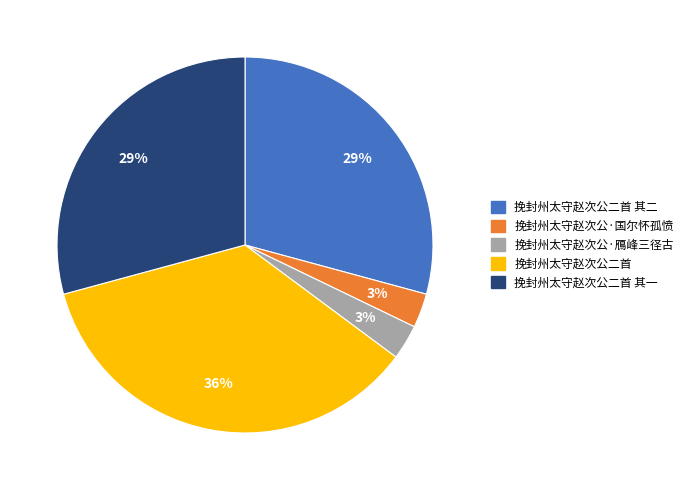

To the nearest percent, what portion does 挽封州太守赵次公·鴈峰三径古 represent?

3%